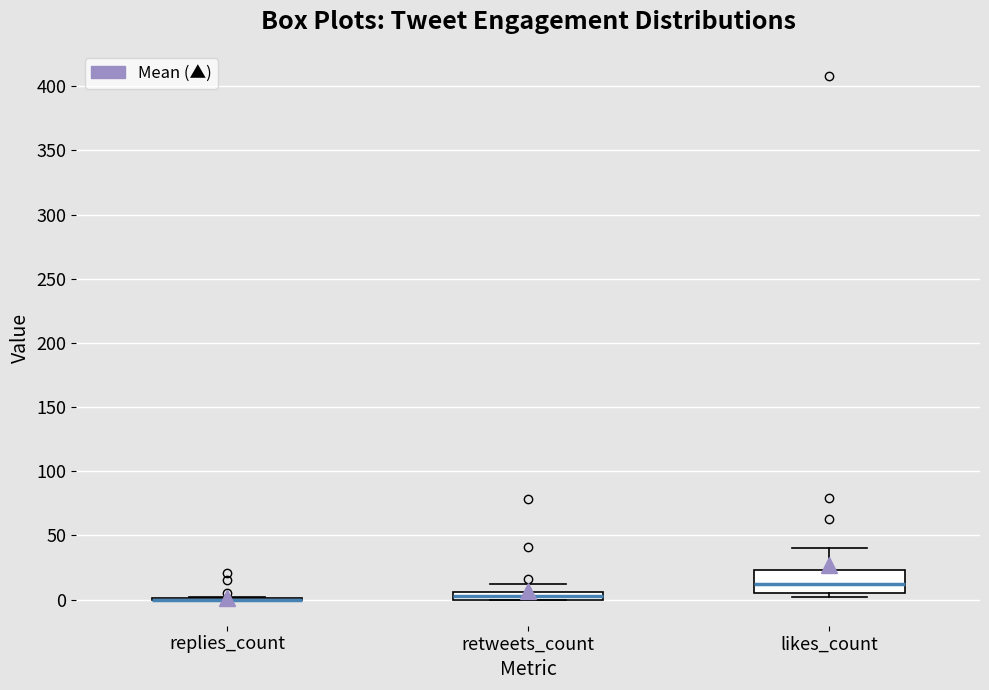

Where does the upper whisker of the box for retweets_count end on the y-axis? The values are not printed on the chart, so give them approximately, as read against the axis.

10